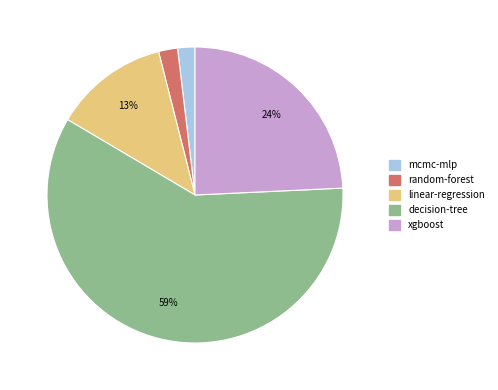

To the nearest percent, what percentage of the pie is random-forest?

2%